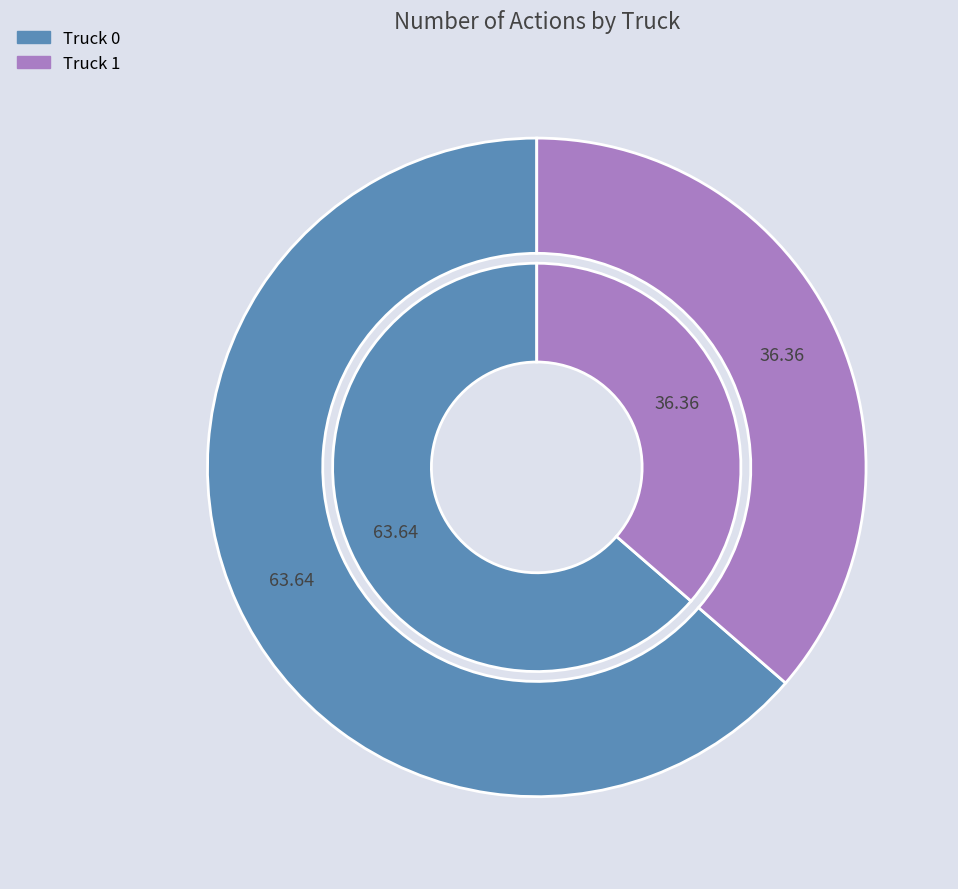

To the nearest percent, what is the difference between the Truck 0 and Truck 1 slice percentages?

27%